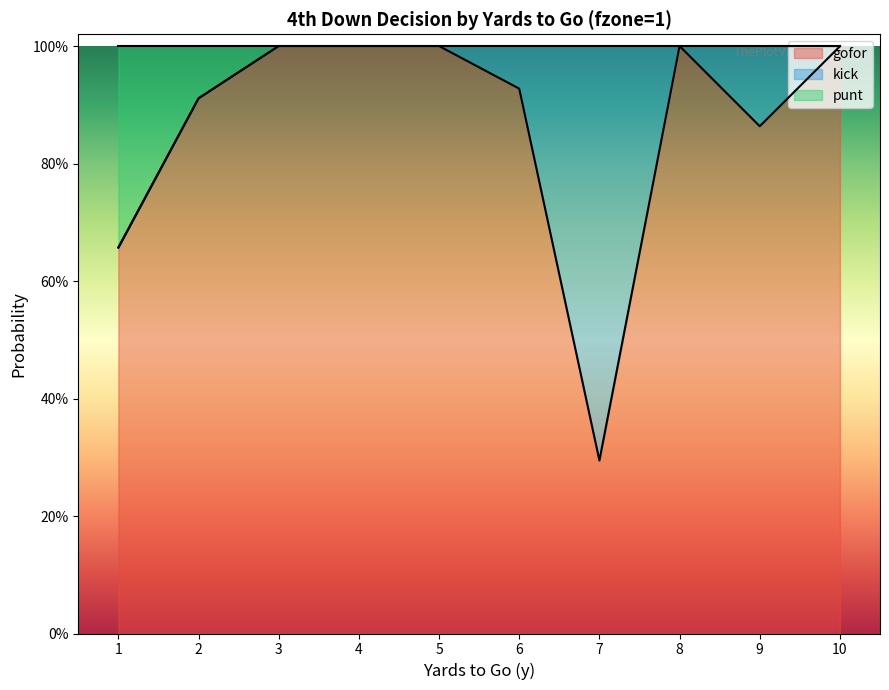

What is the difference between the maximum and minimum values in the gofor series?

0.7